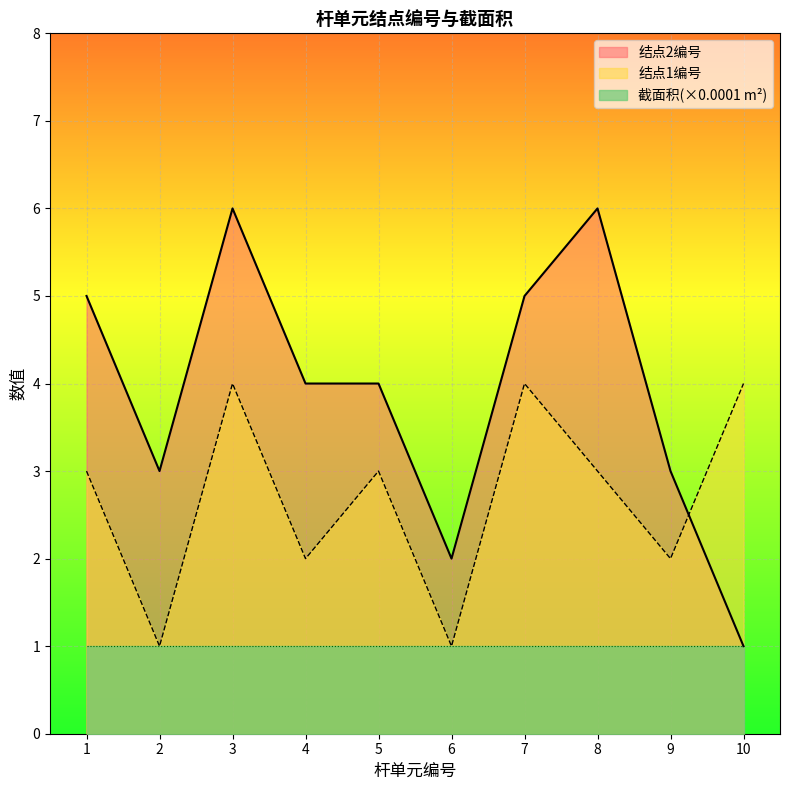

Does the chart display data point markers on the line(s)?

No